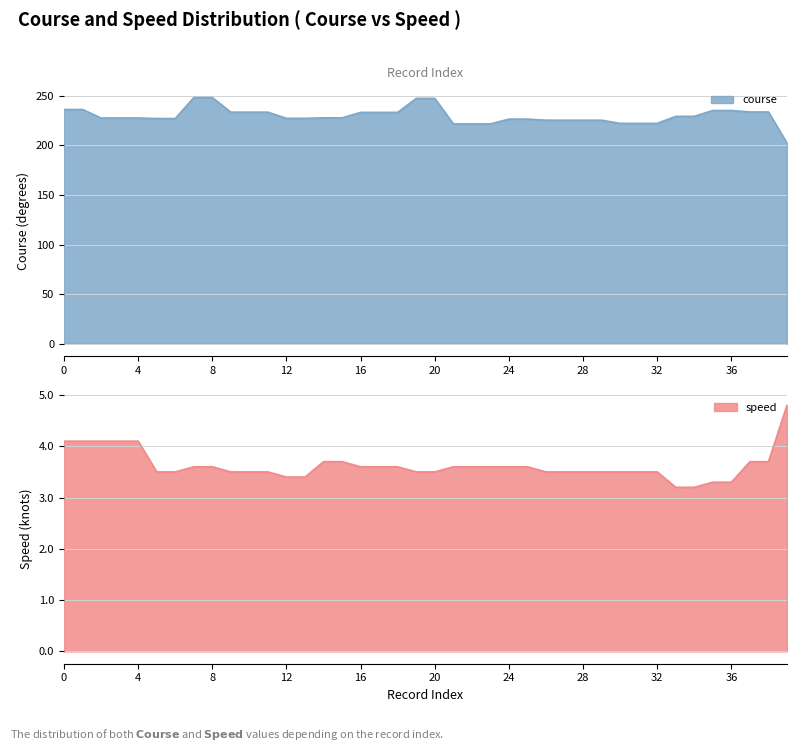

Is the value of course at 22 greater than the value of speed at 34?

Yes